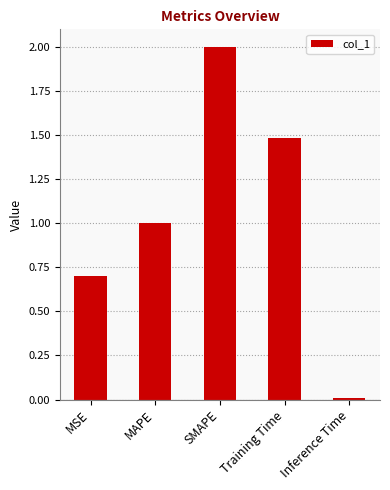

What is the change in value from Training Time to Inference Time?

-1.5